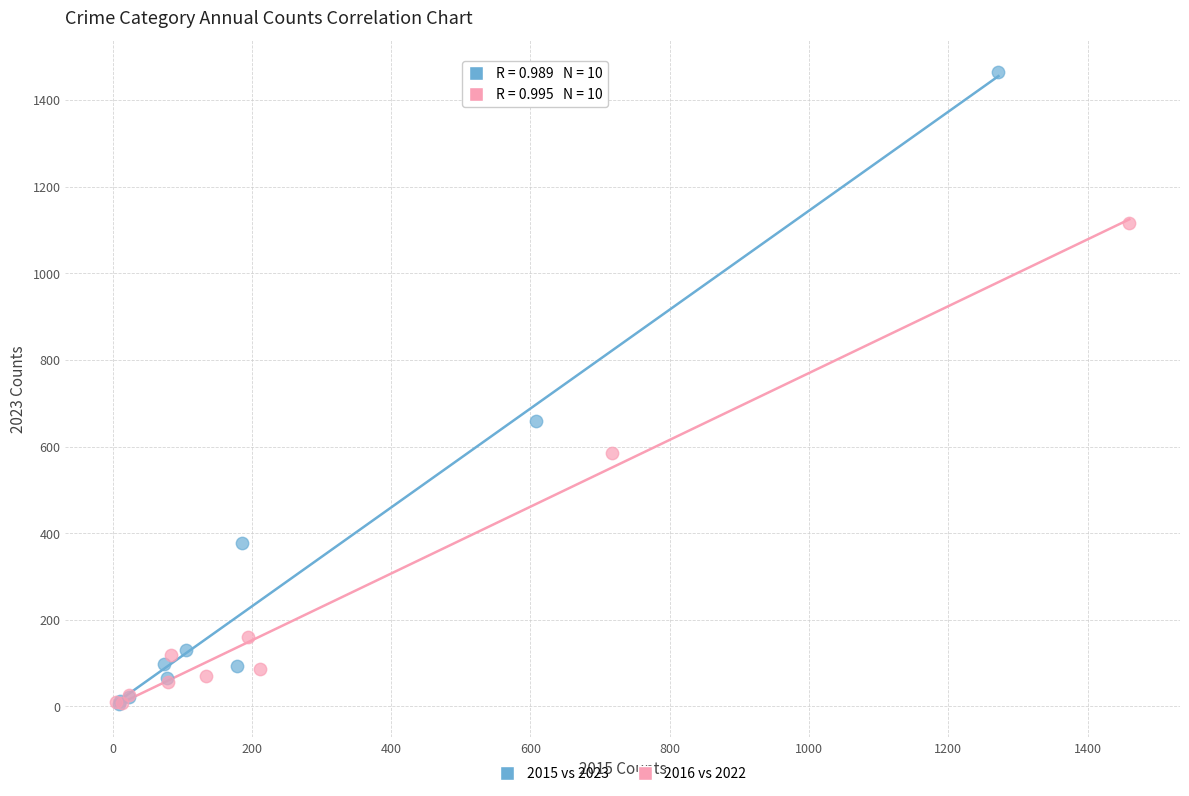

What are all the series names shown in the legend?

2015 vs 2023, 2016 vs 2022